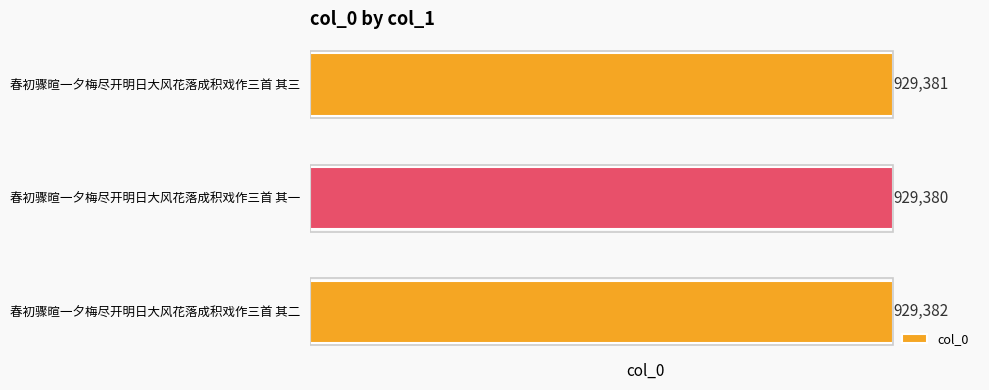

How many bars are there in total?

3